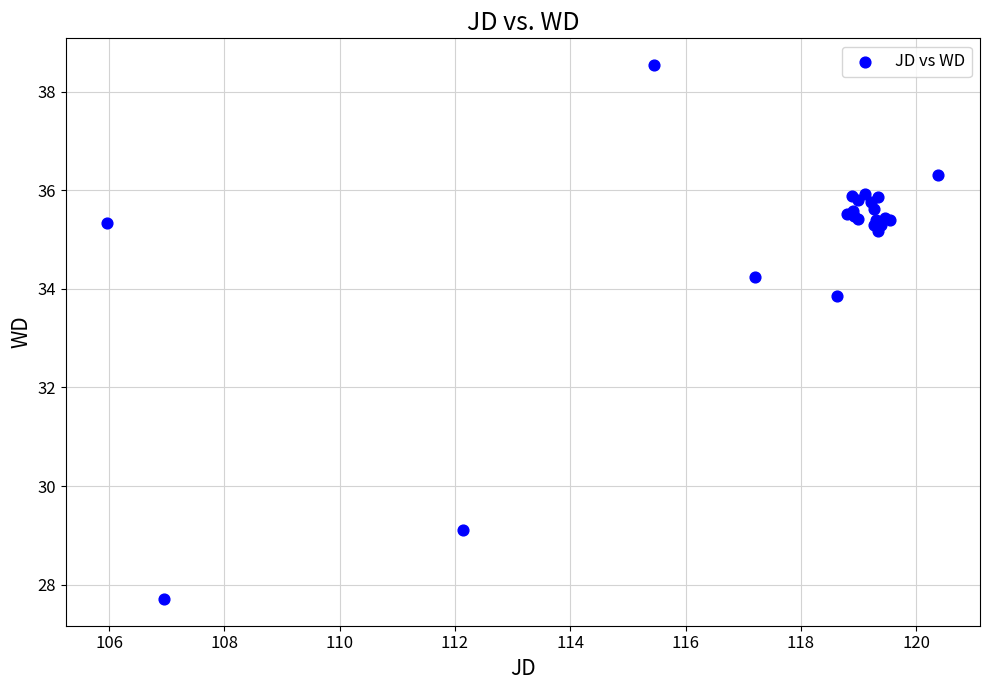

What Y value in the scatter plot is closest to 33?

33.8